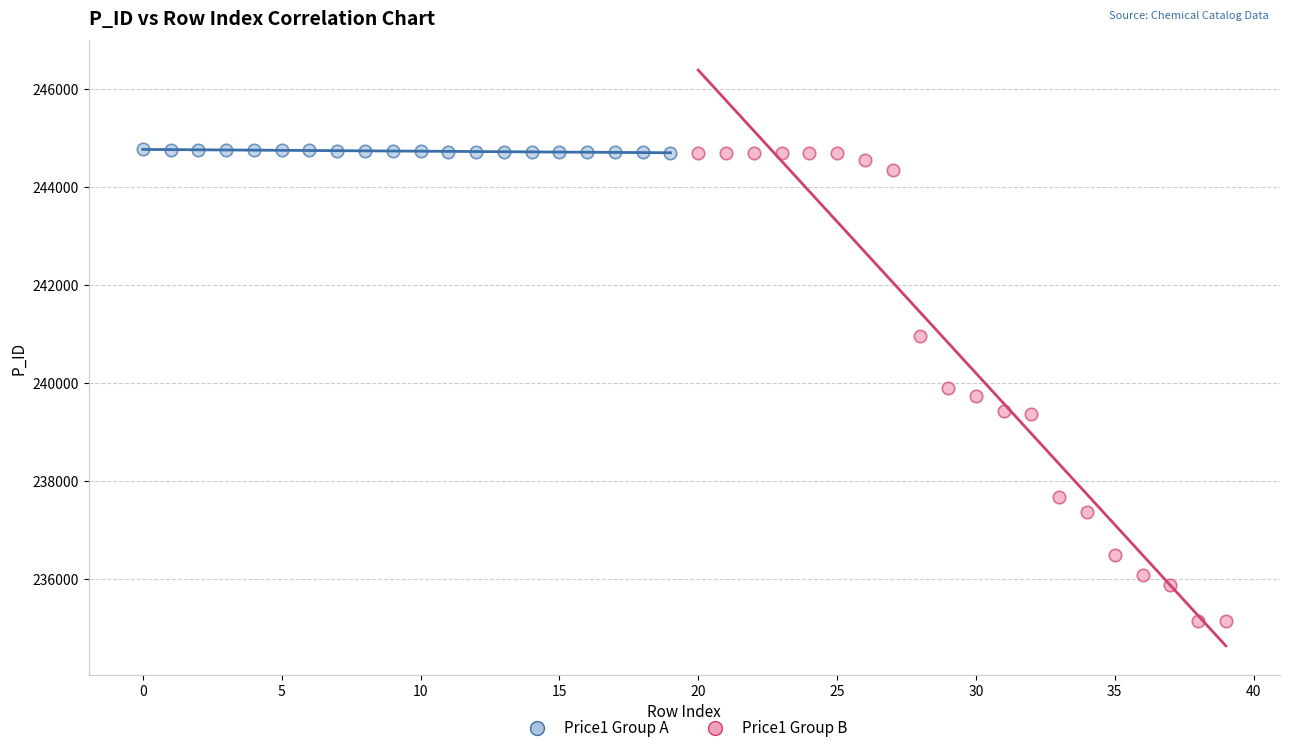

Which series contains the lowest Y value?

Price1 Group B